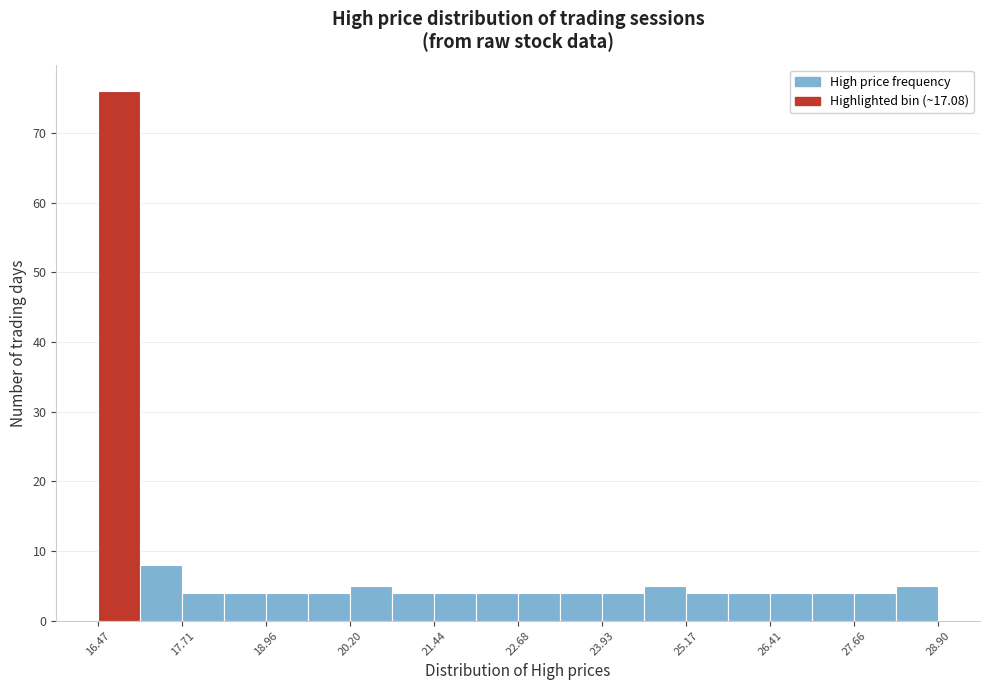

Around what value on the x-axis is the tallest bar? Give the approximate position of its centre, as read against the axis.

16.8